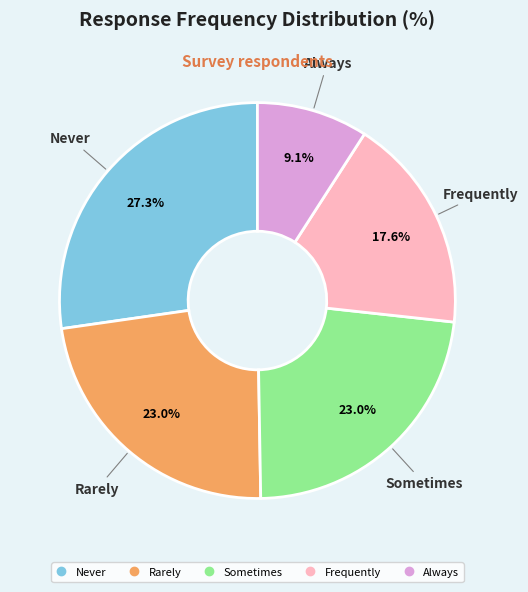

Does Rarely account for over 50% of the chart?

No